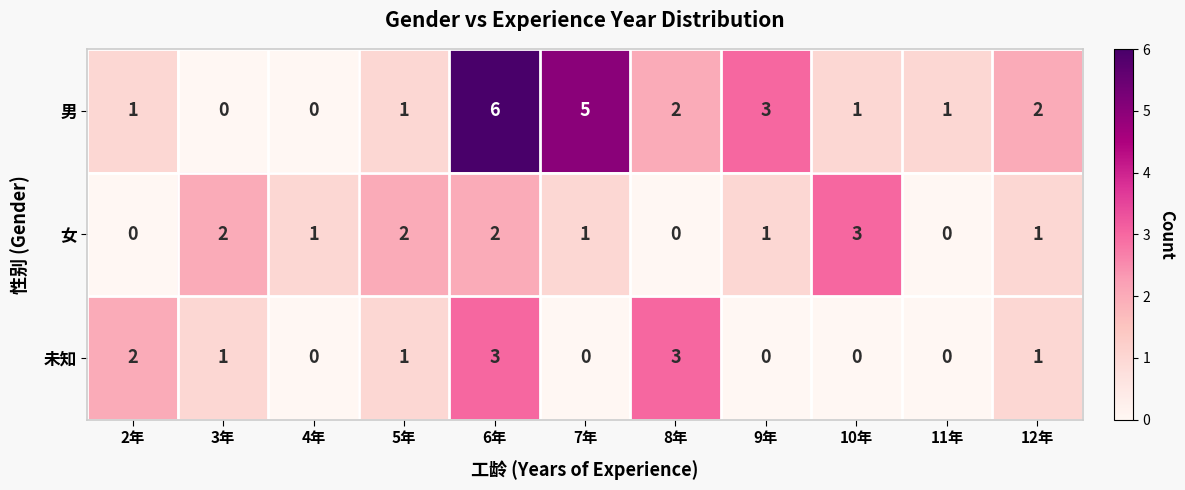

Between 4年 and 7年, which series saw the biggest shift?

男